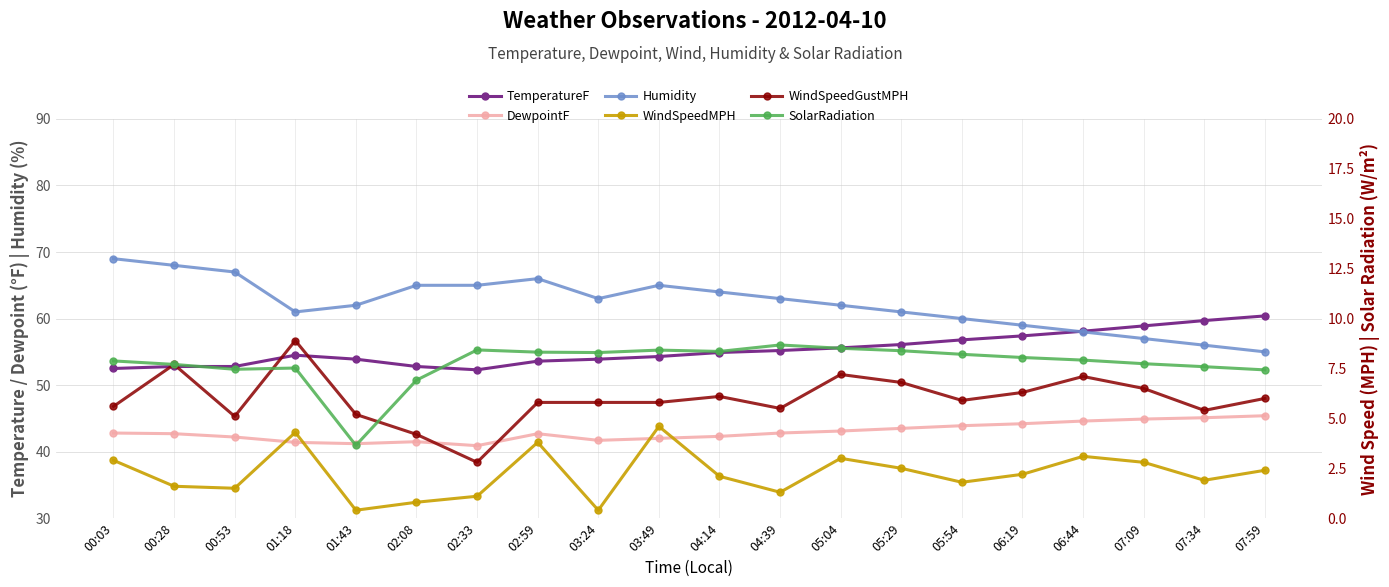

What is the difference between the second highest and minimum values in the WindSpeedGustMPH series?

4.9